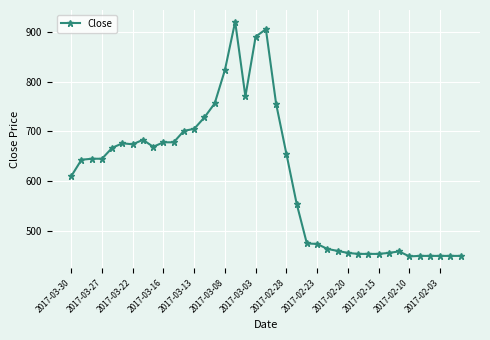

How many values are below 645?

19